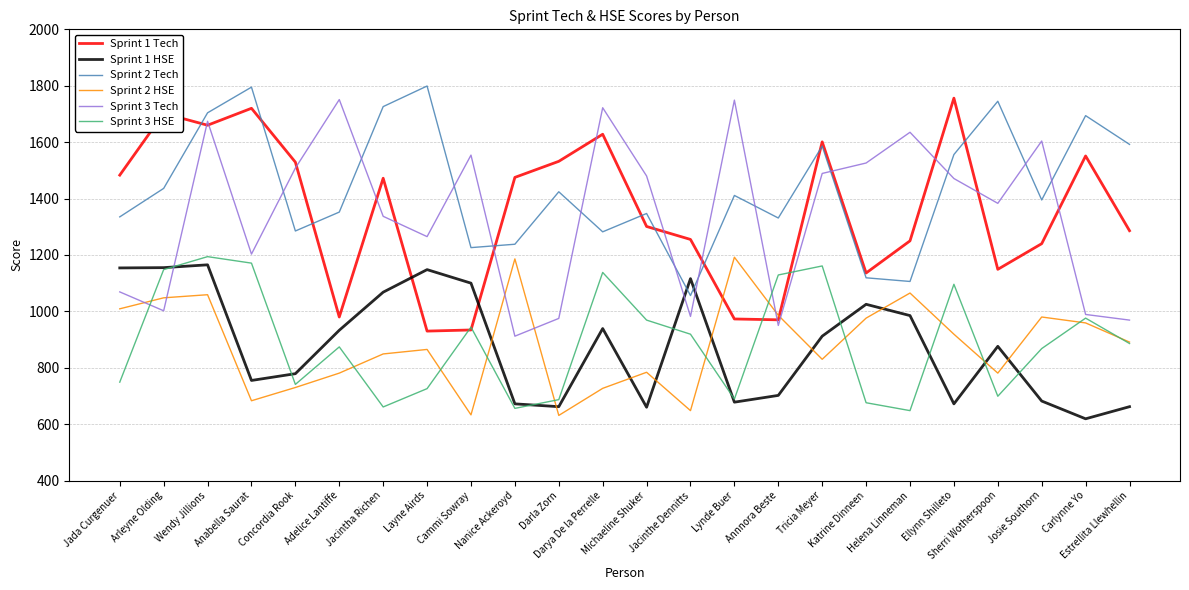

At which category is the sum across all series the highest?

Wendy Jillions